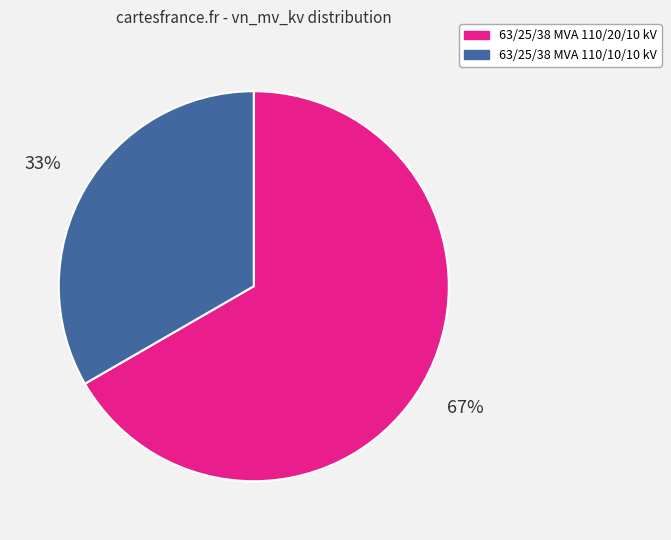

To the nearest percent, what portion does 63/25/38 MVA 110/20/10 kV represent?

67%